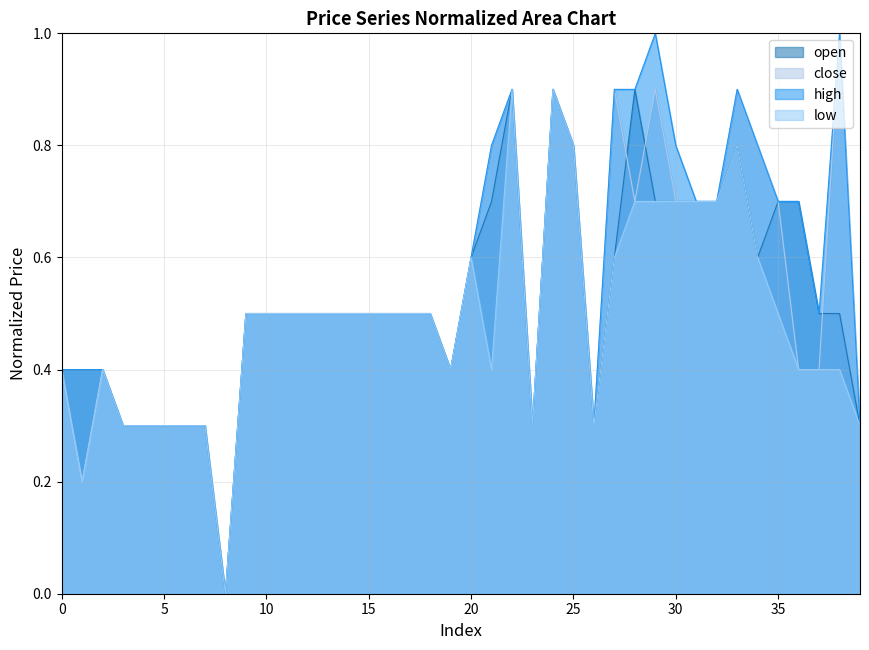

Reading left to right, extract all data points from this chart.

open: 0.4	0.4	0.4	0.3	0.3	0.3	0.3	0.3	0.0	0.5	0.5	0.5	0.5	0.5	0.5	0.5	0.5	0.5	0.5	0.4	0.6	0.7	0.9	0.3	0.9	0.8	0.3	0.6	0.9	0.7	0.7	0.7	0.7	0.8	0.6	0.7	0.7	0.5	0.5	0.3
close: 0.4	0.2	0.4	0.3	0.3	0.3	0.3	0.3	0.0	0.5	0.5	0.5	0.5	0.5	0.5	0.5	0.5	0.5	0.5	0.4	0.6	0.8	0.9	0.3	0.9	0.8	0.3	0.9	0.7	0.9	0.7	0.7	0.7	0.9	0.8	0.7	0.4	0.4	1.0	0.3
high: 0.4	0.4	0.4	0.3	0.3	0.3	0.3	0.3	0.0	0.5	0.5	0.5	0.5	0.5	0.5	0.5	0.5	0.5	0.5	0.4	0.6	0.8	0.9	0.3	0.9	0.8	0.3	0.9	0.9	1.0	0.8	0.7	0.7	0.9	0.8	0.7	0.7	0.5	1.0	0.3
low: 0.4	0.2	0.4	0.3	0.3	0.3	0.3	0.3	0.0	0.5	0.5	0.5	0.5	0.5	0.5	0.5	0.5	0.5	0.5	0.4	0.6	0.4	0.9	0.3	0.9	0.8	0.3	0.6	0.7	0.7	0.7	0.7	0.7	0.8	0.6	0.5	0.4	0.4	0.4	0.3